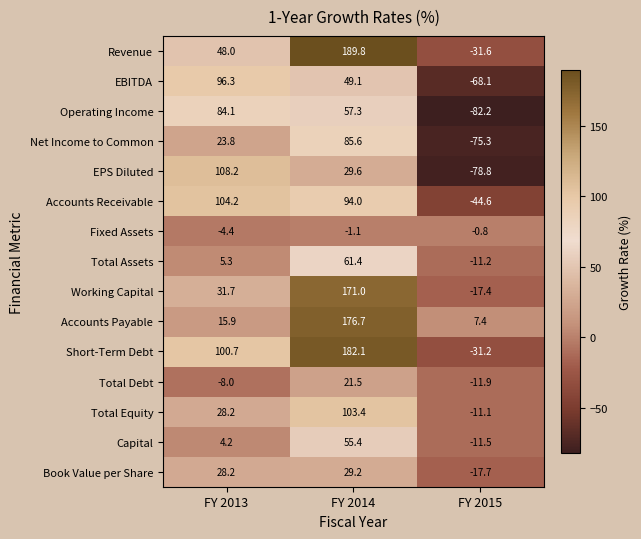

Which series has the largest total across all categories?

Short-Term Debt